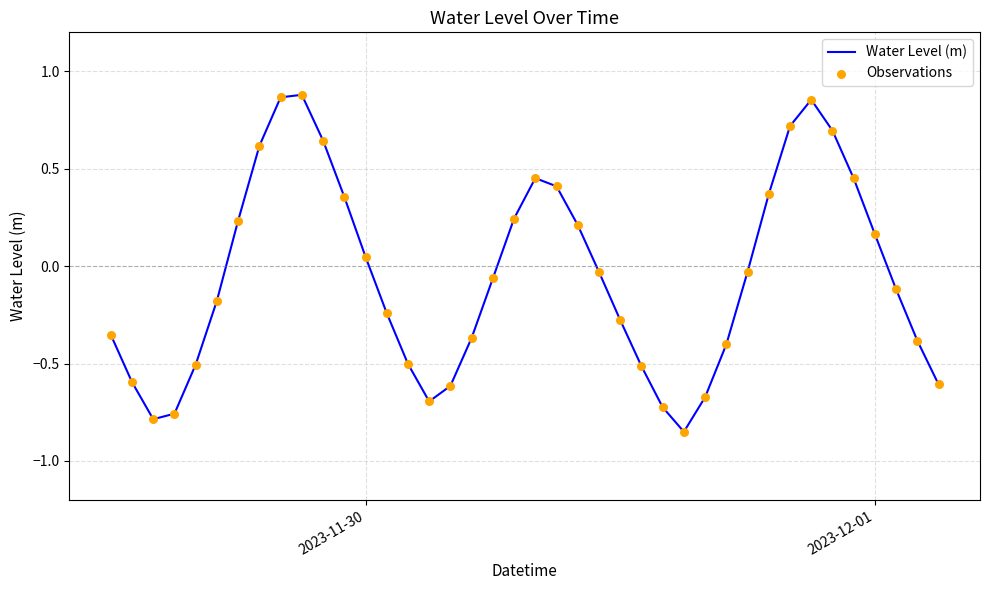

What is the difference between the maximum and minimum values?

1.7